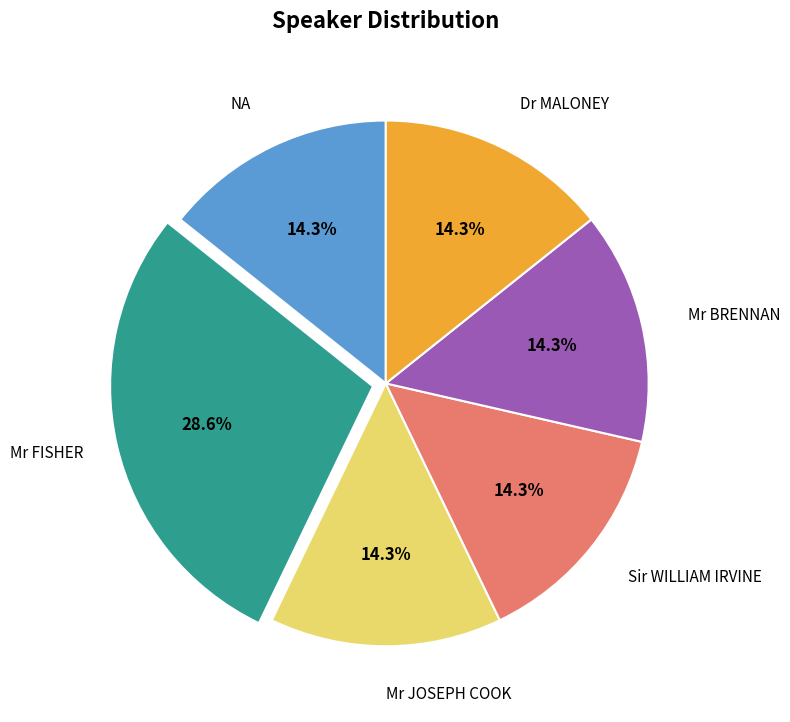

How many slices are in this pie chart?

6